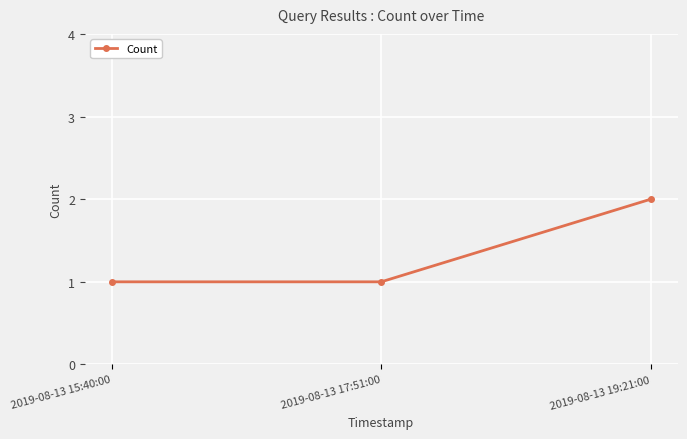

What position from the left is 2019-08-13 15:40:00?

1